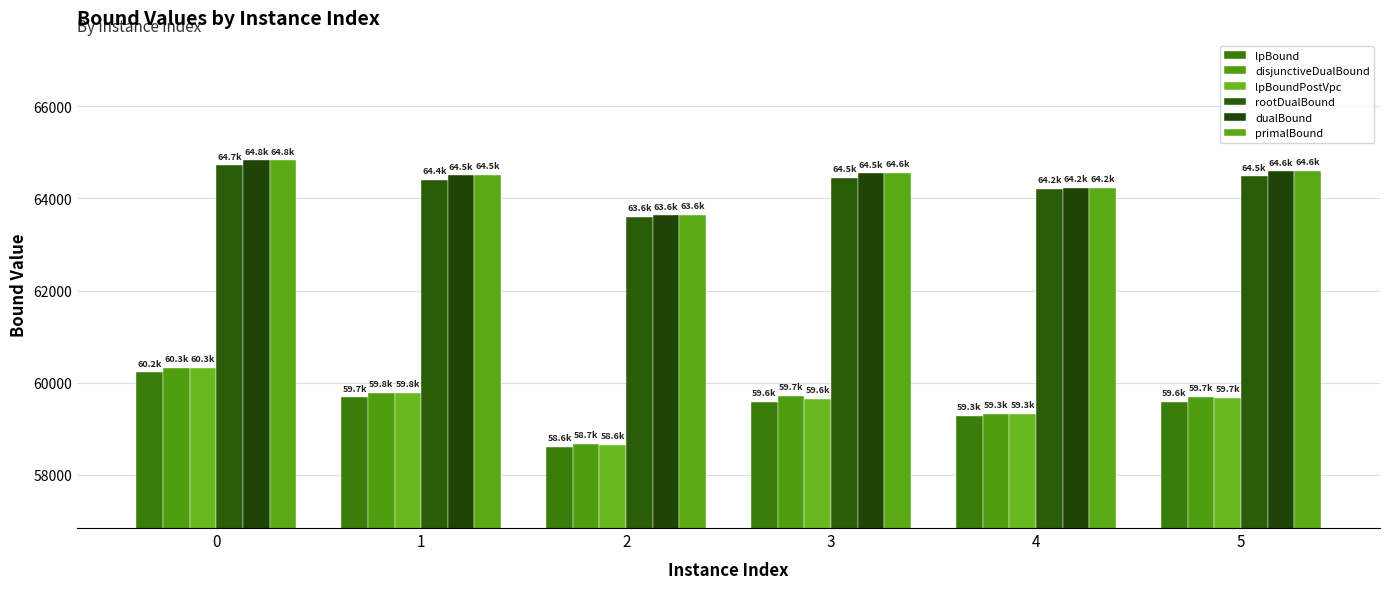

The lpBound series shows 87445.7 at 3. True or false?

False